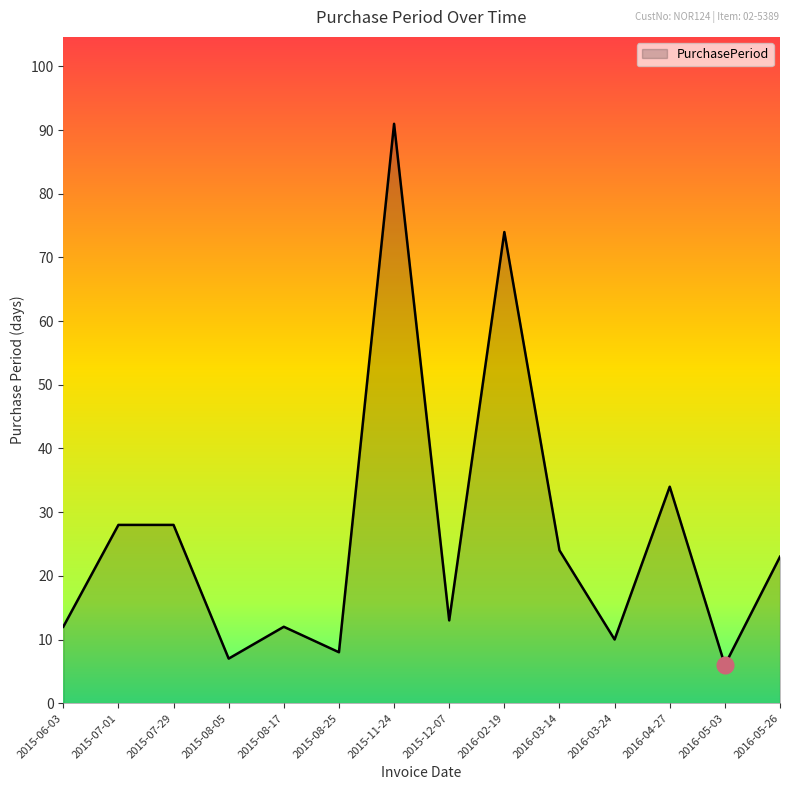

Reading left to right, extract all data points from this chart.

12	28	28	7	12	8	91	13	74	24	10	34	6	23